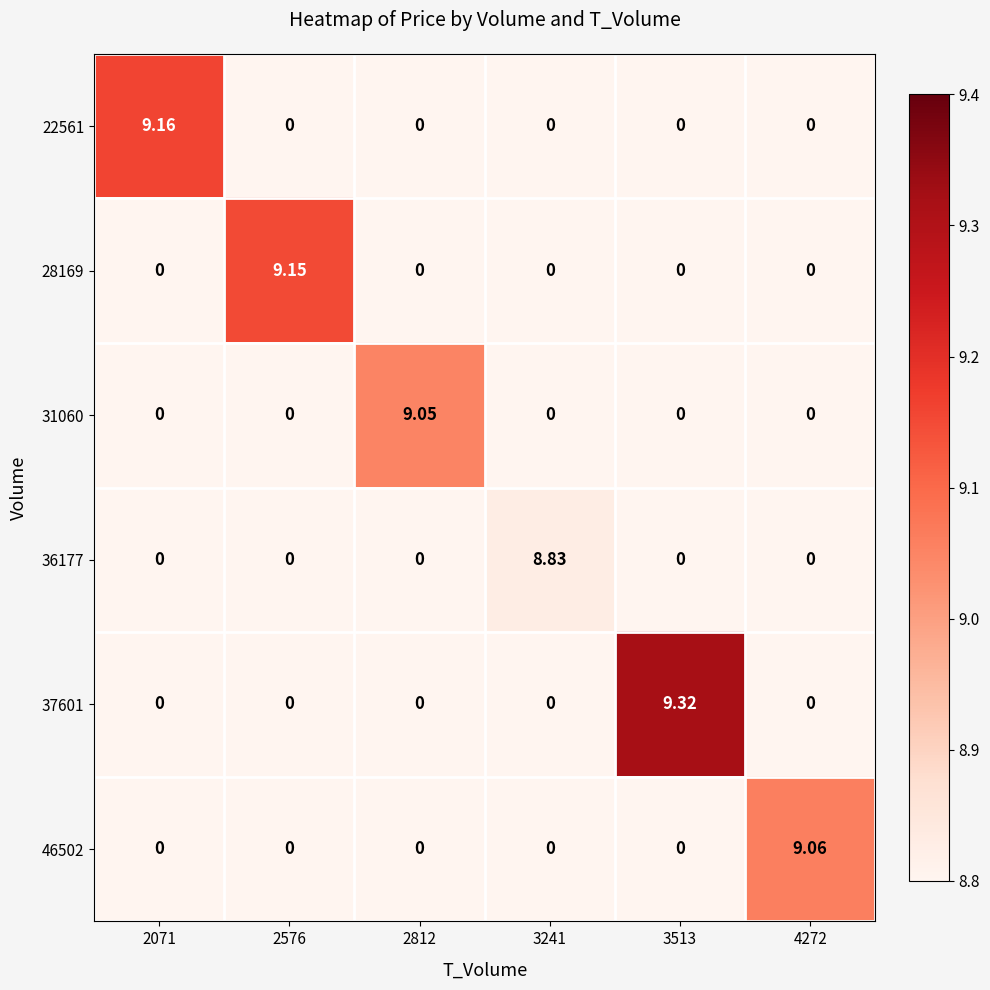

Reading left to right, extract all data points from this chart.

22561: 2071=9.2	2576=0.0	2812=0.0	3241=0.0	3513=0.0	4272=0.0
28169: 2071=0.0	2576=9.2	2812=0.0	3241=0.0	3513=0.0	4272=0.0
31060: 2071=0.0	2576=0.0	2812=9.1	3241=0.0	3513=0.0	4272=0.0
36177: 2071=0.0	2576=0.0	2812=0.0	3241=8.8	3513=0.0	4272=0.0
37601: 2071=0.0	2576=0.0	2812=0.0	3241=0.0	3513=9.3	4272=0.0
46502: 2071=0.0	2576=0.0	2812=0.0	3241=0.0	3513=0.0	4272=9.1